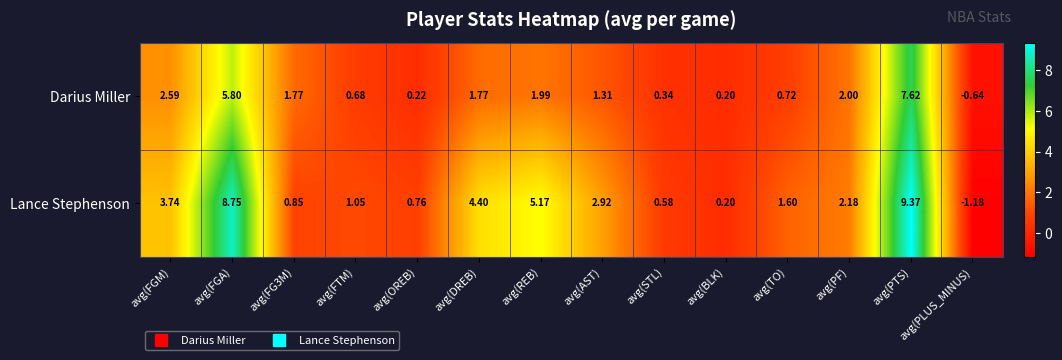

Which category has the highest value across all series?

avg(PTS)